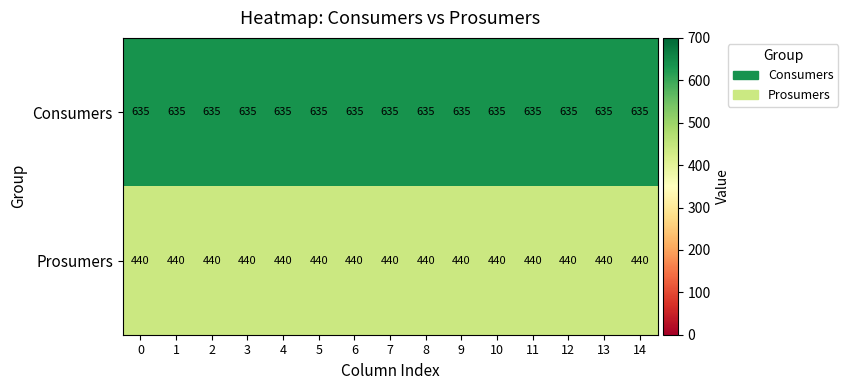

Rank the series by their maximum value, from highest to lowest.

Consumers, Prosumers